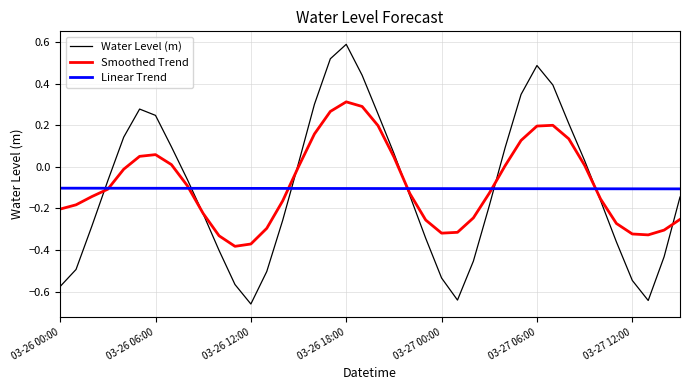

List the series in order of their peak value, highest first.

Water Level (m), Smoothed Trend, Linear Trend